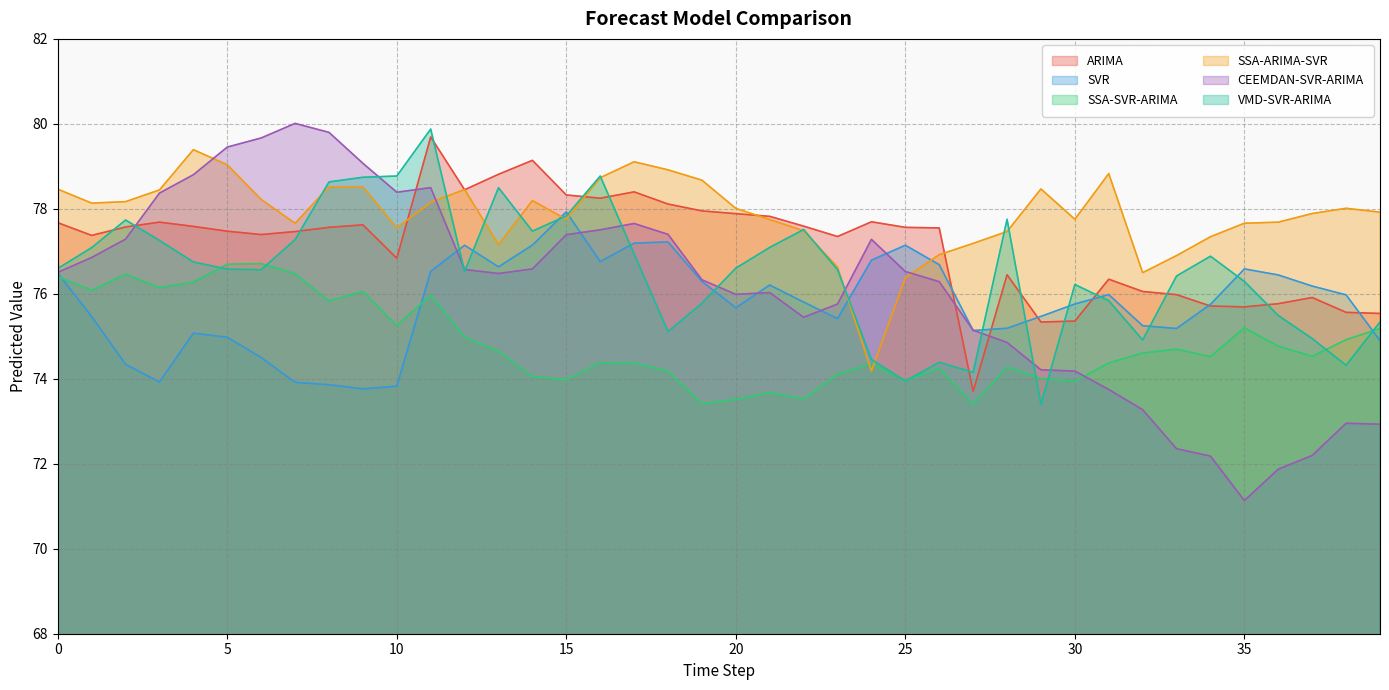

Reading right to left, what are all the values shown in this chart?

ARIMA: 39=75.5	38=75.6	37=75.9	36=75.8	35=75.7	34=75.7	33=76.0	32=76.1	31=76.3	30=75.4	29=75.3	28=76.4	27=73.7	26=77.6	25=77.6	24=77.7	23=77.3	22=77.6	21=77.8	20=77.9	19=78.0	18=78.1	17=78.4	16=78.2	15=78.3	14=79.1	13=78.8	12=78.4	11=79.7	10=76.8	9=77.6	8=77.6	7=77.5	6=77.4	5=77.5	4=77.6	3=77.7	2=77.6	1=77.4	0=77.7
SVR: 39=74.9	38=76.0	37=76.2	36=76.4	35=76.6	34=75.8	33=75.2	32=75.2	31=76.0	30=75.8	29=75.5	28=75.2	27=75.1	26=76.7	25=77.1	24=76.8	23=75.4	22=75.8	21=76.2	20=75.7	19=76.3	18=77.2	17=77.2	16=76.8	15=77.9	14=77.1	13=76.6	12=77.1	11=76.5	10=73.8	9=73.8	8=73.9	7=73.9	6=74.5	5=75.0	4=75.1	3=73.9	2=74.3	1=75.5	0=76.5
SSA-SVR-ARIMA: 39=75.2	38=74.9	37=74.5	36=74.8	35=75.2	34=74.5	33=74.7	32=74.6	31=74.4	30=73.9	29=74.0	28=74.3	27=73.4	26=74.2	25=74.0	24=74.3	23=74.1	22=73.5	21=73.7	20=73.5	19=73.4	18=74.2	17=74.4	16=74.4	15=74.0	14=74.1	13=74.6	12=75.0	11=76.0	10=75.3	9=76.1	8=75.8	7=76.5	6=76.7	5=76.7	4=76.3	3=76.1	2=76.5	1=76.1	0=76.4
SSA-ARIMA-SVR: 39=77.9	38=78.0	37=77.9	36=77.7	35=77.7	34=77.3	33=76.9	32=76.5	31=78.8	30=77.8	29=78.5	28=77.5	27=77.2	26=76.9	25=76.4	24=74.2	23=76.6	22=77.5	21=77.7	20=78.0	19=78.7	18=78.9	17=79.1	16=78.7	15=77.8	14=78.2	13=77.2	12=78.5	11=78.2	10=77.6	9=78.5	8=78.5	7=77.7	6=78.2	5=79.0	4=79.4	3=78.4	2=78.2	1=78.1	0=78.5
CEEMDAN-SVR-ARIMA: 39=72.9	38=73.0	37=72.2	36=71.9	35=71.1	34=72.2	33=72.4	32=73.3	31=73.7	30=74.2	29=74.2	28=74.9	27=75.1	26=76.3	25=76.5	24=77.3	23=75.8	22=75.4	21=76.0	20=76.0	19=76.3	18=77.4	17=77.7	16=77.5	15=77.4	14=76.6	13=76.5	12=76.6	11=78.5	10=78.4	9=79.1	8=79.8	7=80.0	6=79.7	5=79.5	4=78.8	3=78.4	2=77.3	1=76.9	0=76.5
VMD-SVR-ARIMA: 39=75.3	38=74.3	37=74.9	36=75.5	35=76.3	34=76.9	33=76.4	32=74.9	31=75.8	30=76.2	29=73.4	28=77.8	27=74.2	26=74.4	25=73.9	24=74.5	23=76.6	22=77.5	21=77.1	20=76.6	19=75.8	18=75.1	17=76.9	16=78.8	15=77.8	14=77.5	13=78.5	12=76.5	11=79.9	10=78.8	9=78.7	8=78.6	7=77.3	6=76.6	5=76.6	4=76.8	3=77.3	2=77.7	1=77.1	0=76.6